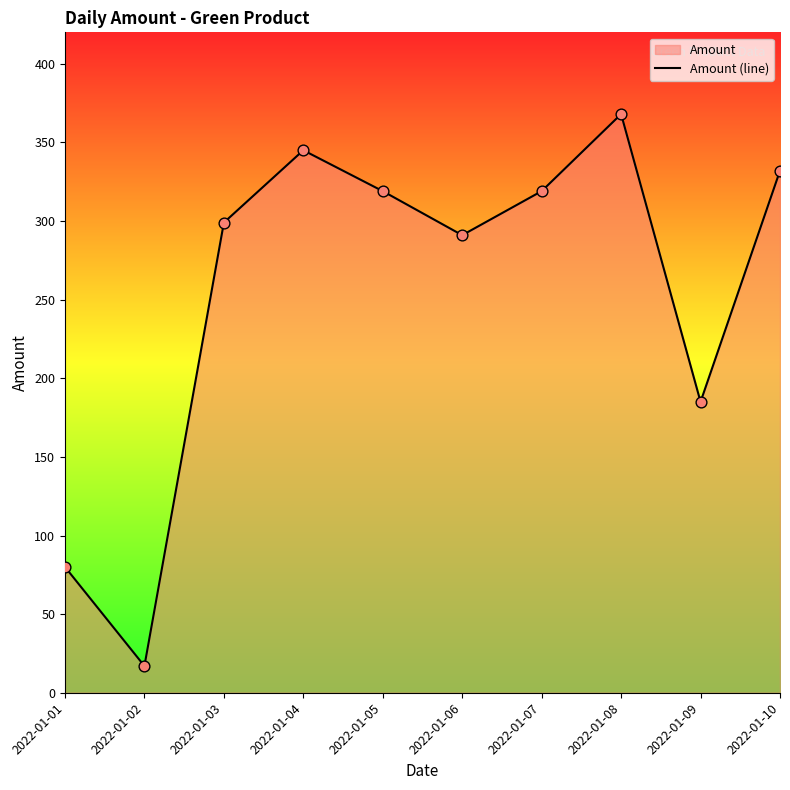

What is the ratio of the value at 2022-01-08 to the value at 2022-01-06?

1.3